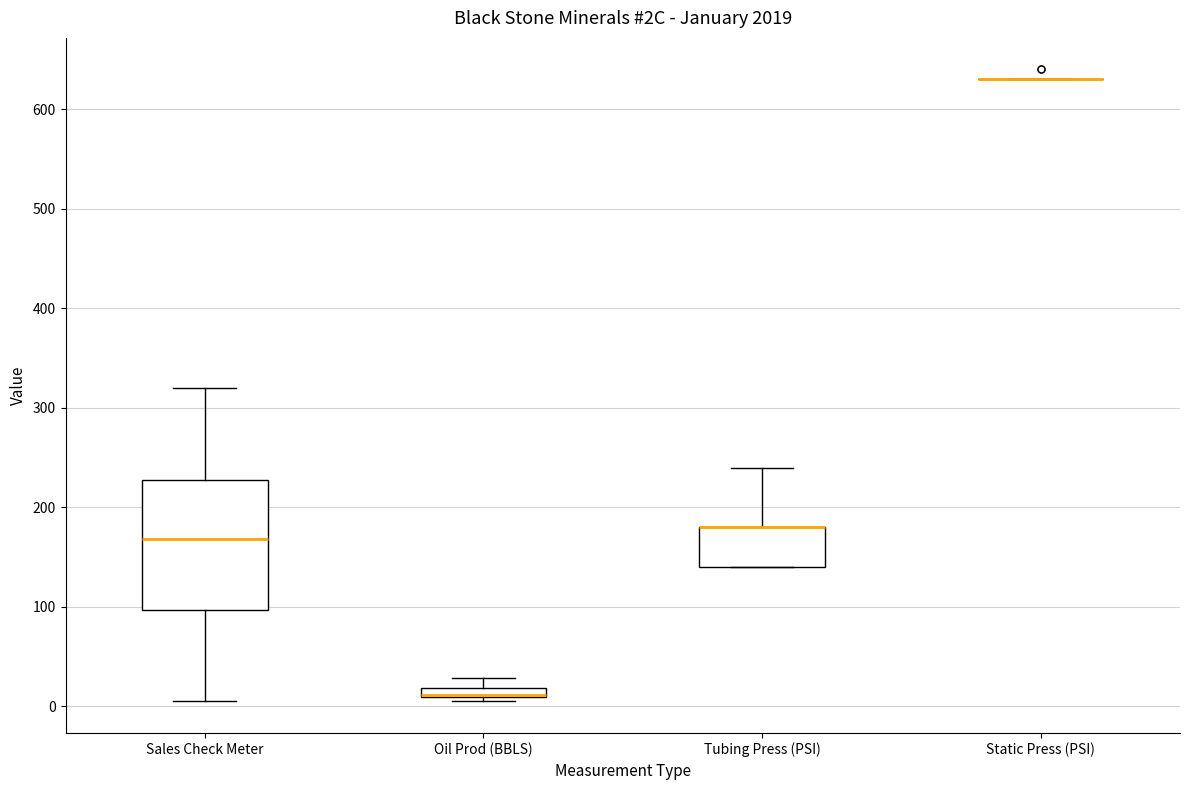

Comparing the boxes themselves (not the whiskers), which one is the tallest?

Sales Check Meter